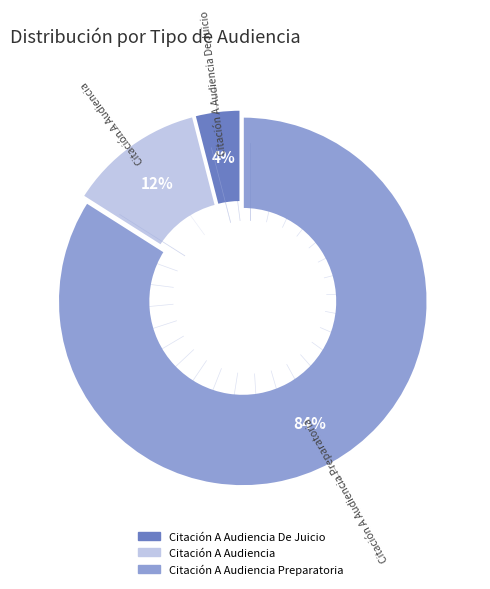

Is the sum of Citación A Audiencia Preparatoria and Citación A Audiencia greater than half?

Yes